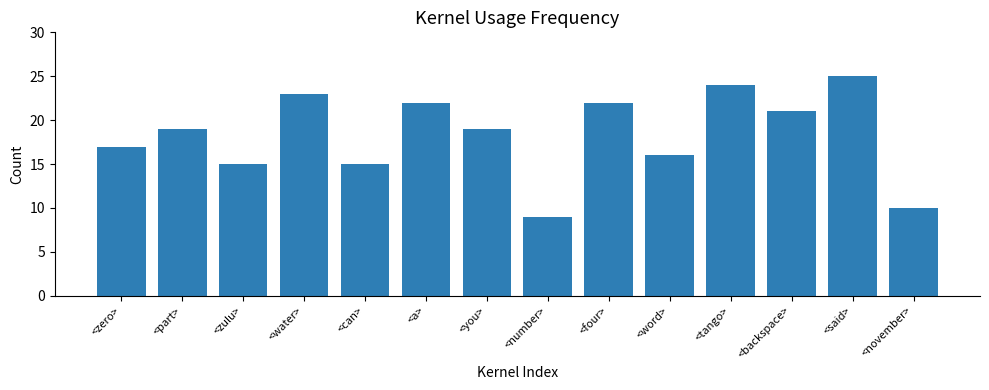

What is the approximate value at <word>, to the nearest 5?

15